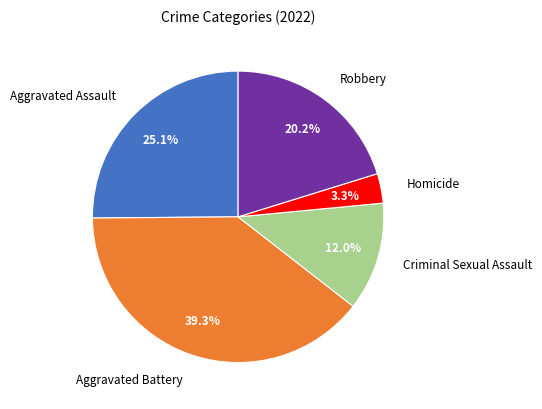

Between Criminal Sexual Assault and Homicide, which is larger?

Criminal Sexual Assault